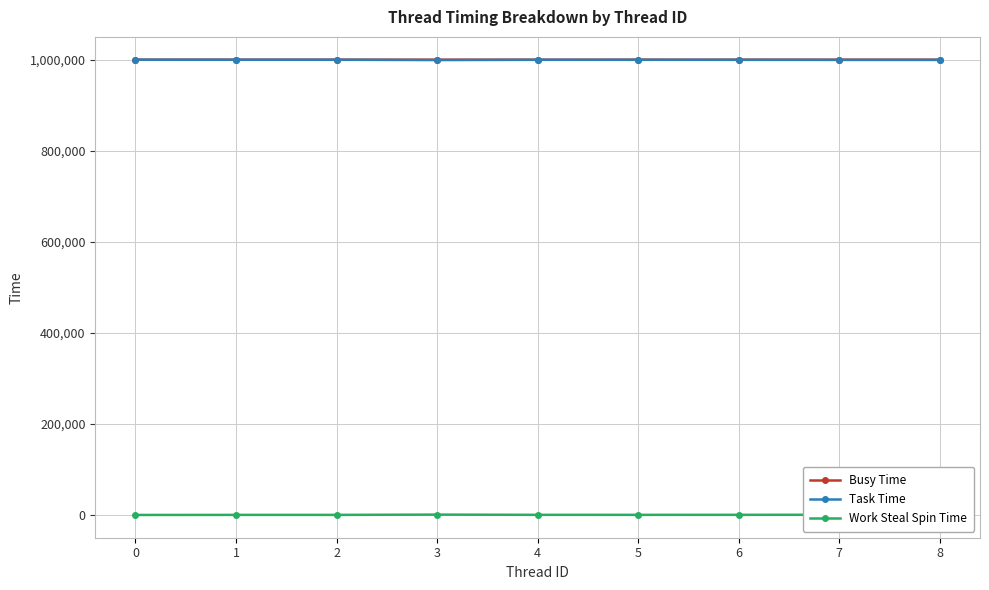

The Busy Time series shows 582495 at 0. True or false?

False